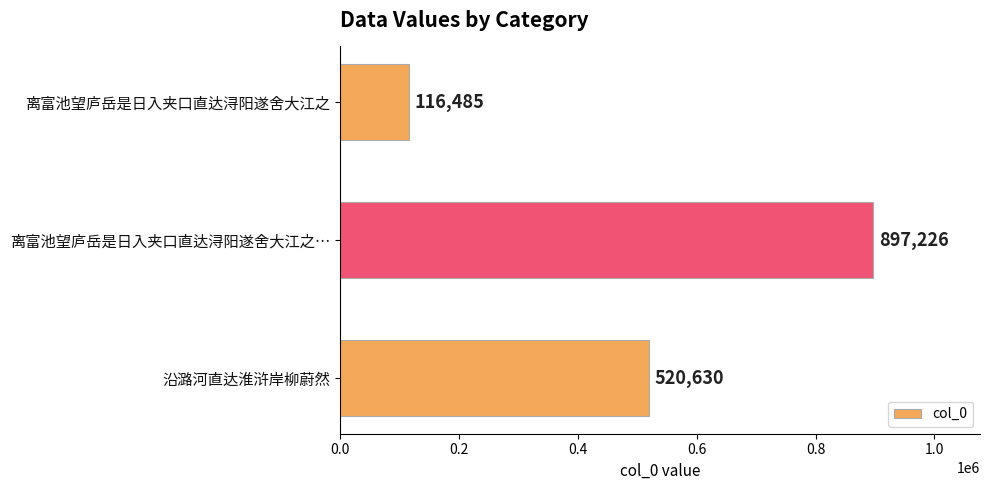

Is it true that the value at 离富池望庐岳是日入夹口直达浔阳遂舍大江之 is 60150?

False